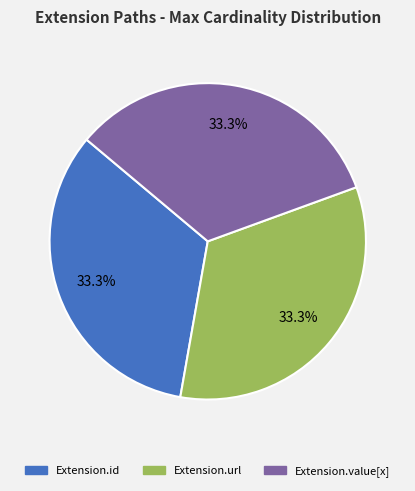

How much of the chart is everything except Extension.value[x]?

66.7%